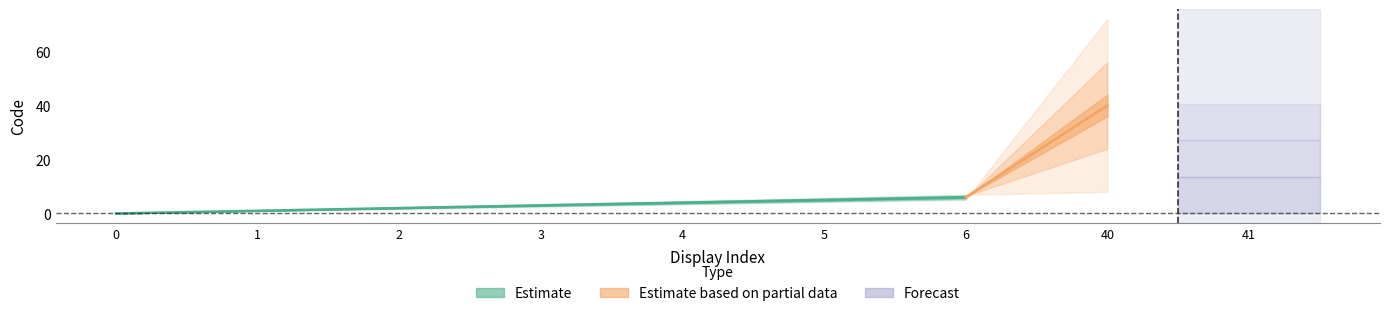

Reading left to right, extract all data points from this chart.

0	1	2	3	4	5	6	40	41